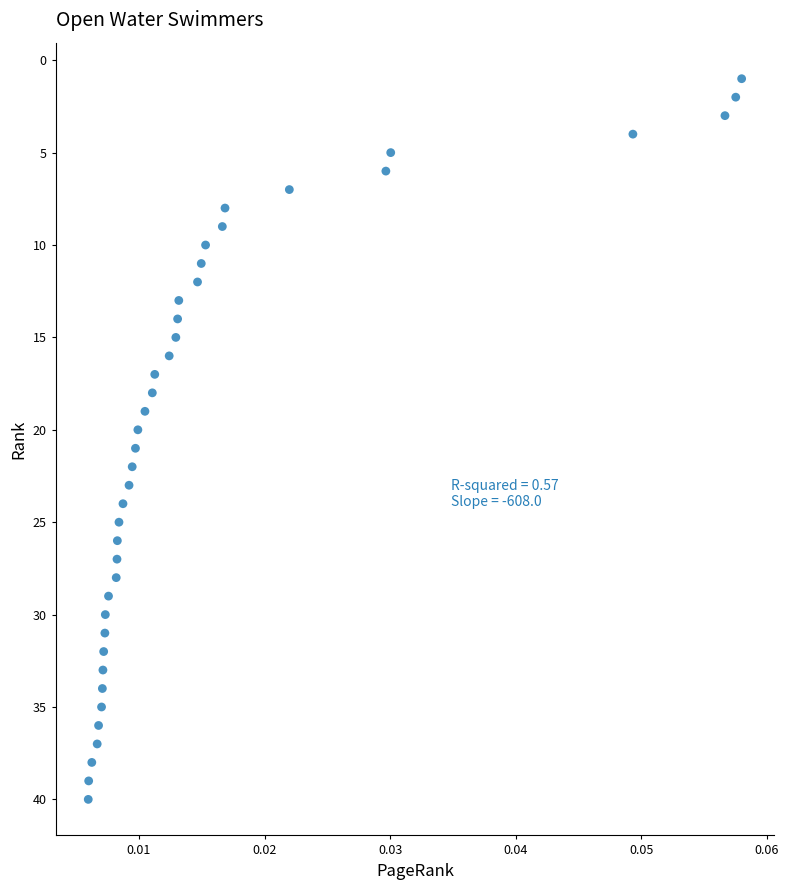

What is the range of Y values (max minus min)?

39